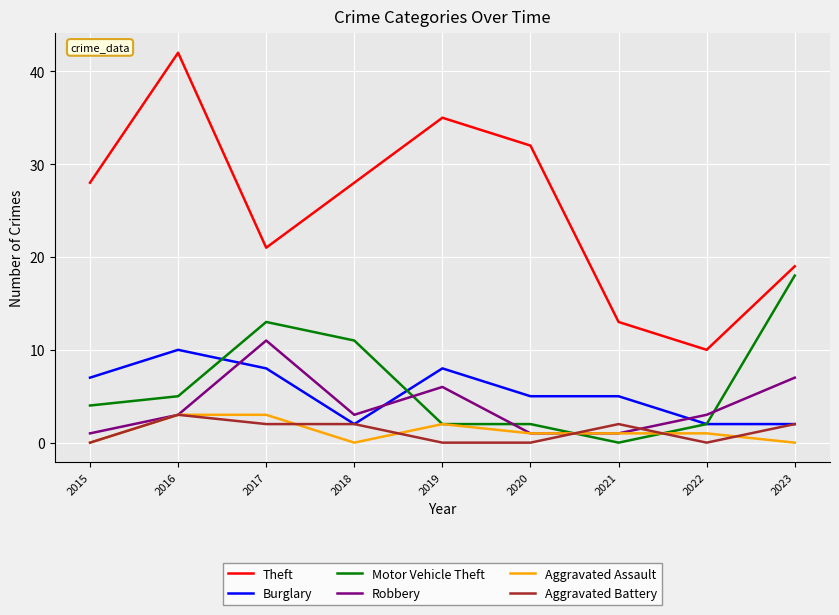

What is the greatest value displayed?

42